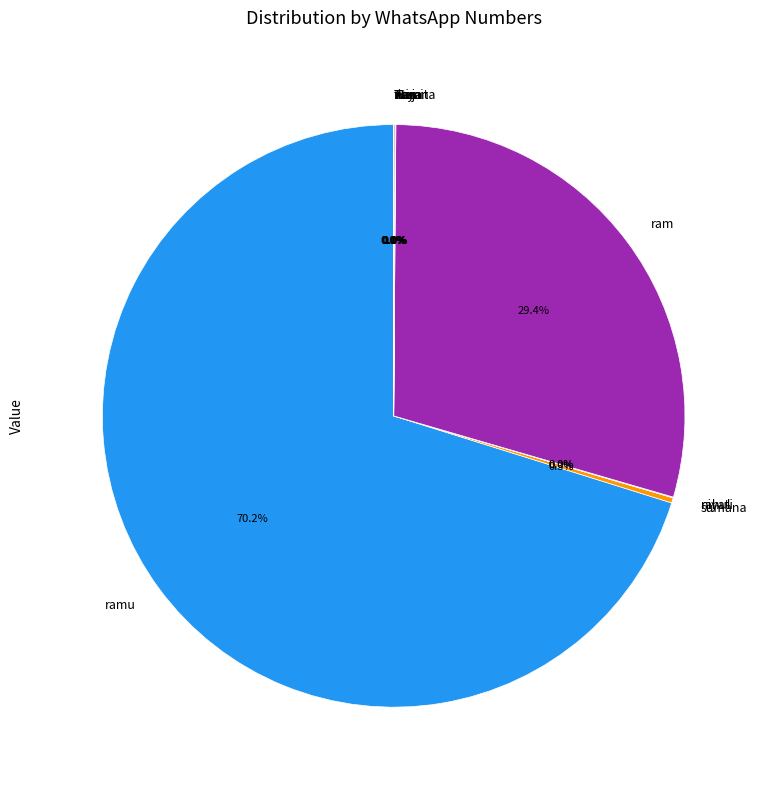

How much of the chart is everything except sumana?

99.7%